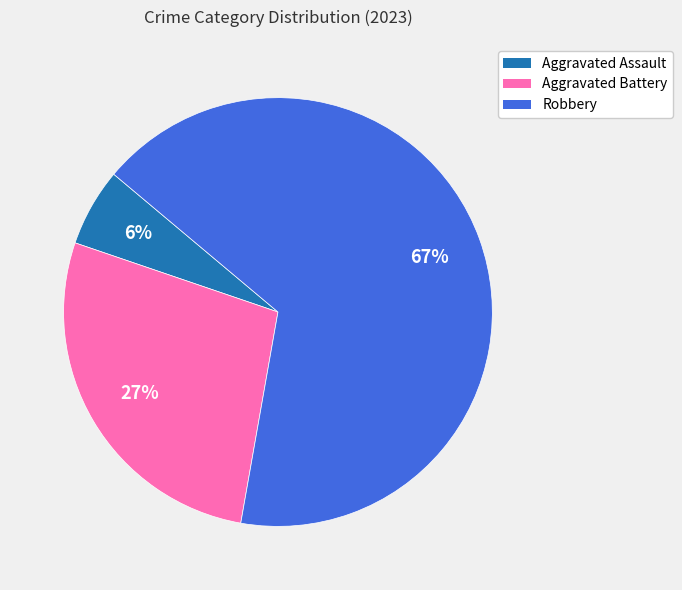

To the nearest percent, what portion does Aggravated Battery represent?

27%